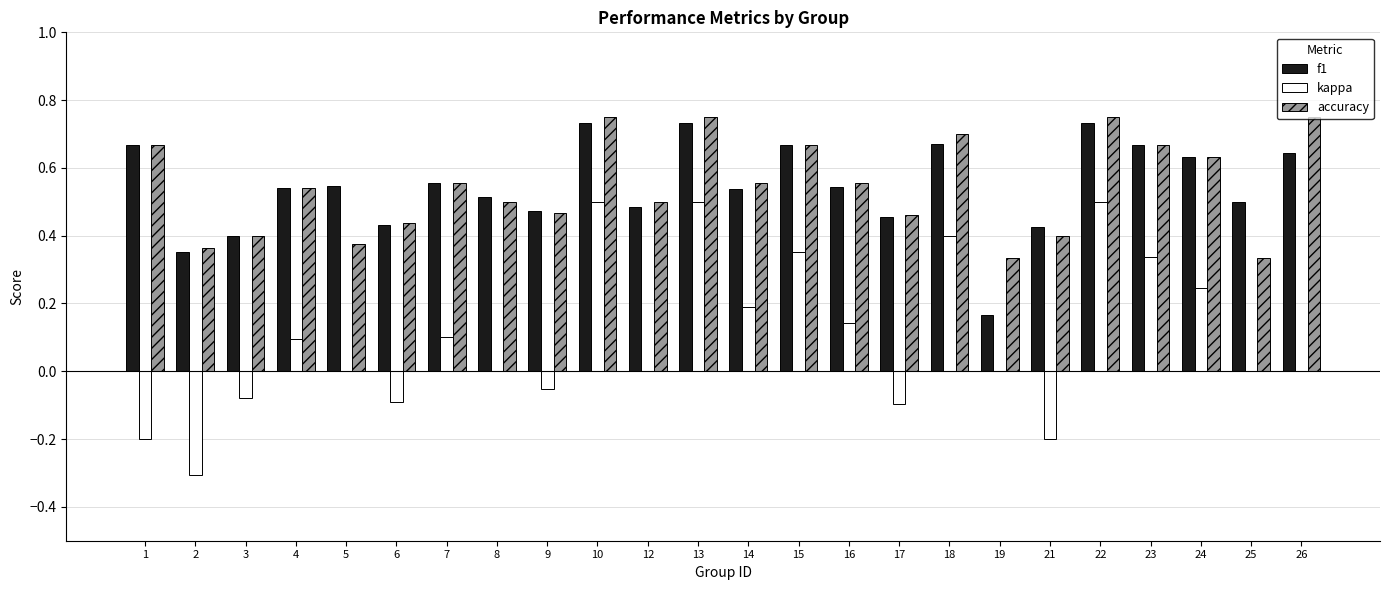

What is the total value across all series at 13?

2.0